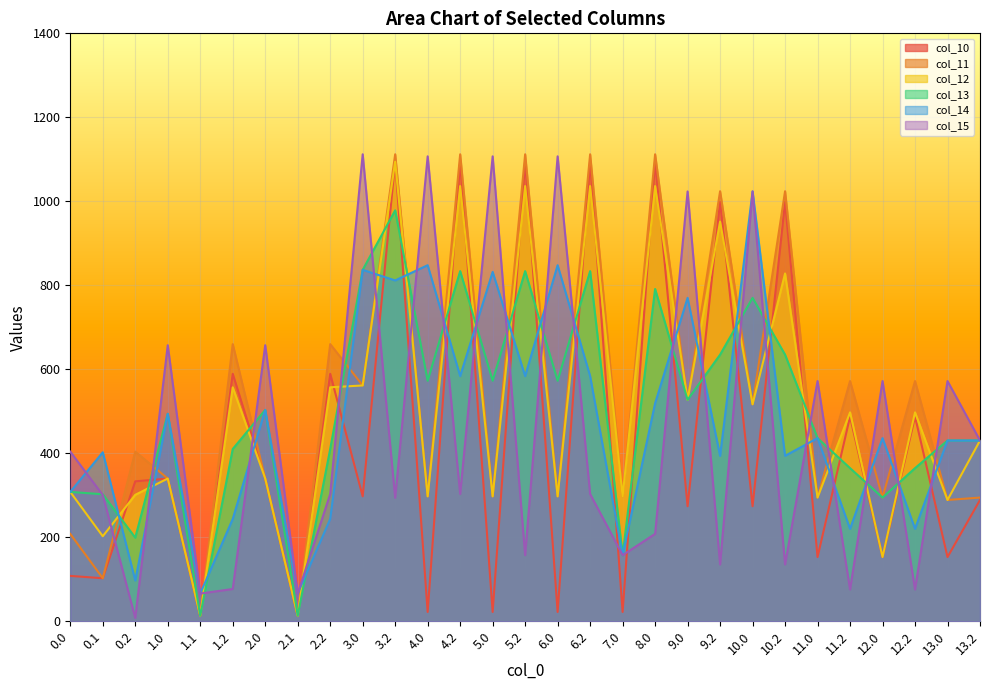

Reading right to left, transcribe all the data shown in this chart.

col_10: 13.2=288.9	13.0=153.0	12.2=487.4	12.0=153.0	11.2=487.4	11.0=153.0	10.2=998.8	10.0=273.9	9.2=998.8	9.0=273.9	8.0=1095.7	7.0=22.2	6.2=1095.7	6.0=22.2	5.2=1095.7	5.0=22.2	4.2=1095.7	4.0=22.2	3.2=1095.7	3.0=297.5	2.2=589.3	2.1=13.2	2.0=339.9	1.2=589.3	1.1=13.2	1.0=339.9	0.2=333.3	0.1=102.5	0.0=108.1
col_11: 13.2=294.6	13.0=288.9	12.2=572.0	12.0=294.6	11.2=572.0	11.0=294.6	10.2=1024.0	10.0=516.7	9.2=1024.0	9.0=527.4	8.0=1112.0	7.0=297.5	6.2=1112.0	6.0=297.5	5.2=1112.0	5.0=297.5	4.2=1112.0	4.0=297.5	3.2=1112.0	3.0=561.6	2.2=660.0	2.1=13.2	2.0=339.9	1.2=660.0	1.1=13.2	1.0=339.9	0.2=404.0	0.1=102.5	0.0=208.1
col_12: 13.2=430.4	13.0=288.9	12.2=497.4	12.0=153.0	11.2=497.4	11.0=294.6	10.2=828.2	10.0=516.7	9.2=951.6	9.0=527.4	8.0=1036.3	7.0=297.5	6.2=1036.3	6.0=297.5	5.2=1036.3	5.0=297.5	4.2=1036.3	4.0=297.5	3.2=1094.3	3.0=561.6	2.2=557.2	2.1=13.2	2.0=339.9	1.2=557.2	1.1=13.2	1.0=339.9	0.2=301.2	0.1=202.5	0.0=308.1
col_13: 13.2=430.4	13.0=430.4	12.2=364.7	12.0=294.6	11.2=364.7	11.0=436.1	10.2=634.8	10.0=770.1	9.2=634.8	9.0=527.4	8.0=791.3	7.0=157.4	6.2=833.8	6.0=572.7	5.2=833.8	5.0=572.7	4.2=833.8	4.0=572.7	3.2=978.5	3.0=836.8	2.2=410.2	2.1=13.2	2.0=503.2	1.2=410.2	1.1=13.2	1.0=494.0	0.2=199.1	0.1=302.5	0.0=308.1
col_14: 13.2=430.4	13.0=430.4	12.2=220.2	12.0=436.1	11.2=220.2	11.0=436.1	10.2=394.0	10.0=1023.6	9.2=394.0	9.0=770.1	8.0=519.1	7.0=157.4	6.2=583.9	6.0=847.9	5.2=583.9	5.0=831.9	4.2=583.9	4.0=847.9	3.2=811.6	3.0=836.8	2.2=243.6	2.1=66.0	2.0=503.2	1.2=243.6	1.1=66.0	1.0=494.0	0.2=97.1	0.1=402.5	0.0=308.1
col_15: 13.2=430.4	13.0=572.0	12.2=75.8	12.0=572.0	11.2=75.8	11.0=572.0	10.2=135.4	10.0=1023.6	9.2=135.4	9.0=1023.6	8.0=208.2	7.0=157.4	6.2=303.0	6.0=1107.1	5.2=157.4	5.0=1107.1	4.2=303.0	4.0=1107.1	3.2=294.0	3.0=1112.0	2.2=303.0	2.1=66.0	2.0=657.4	1.2=76.9	1.1=66.0	1.0=657.4	0.2=8.1	0.1=300.4	0.0=404.0